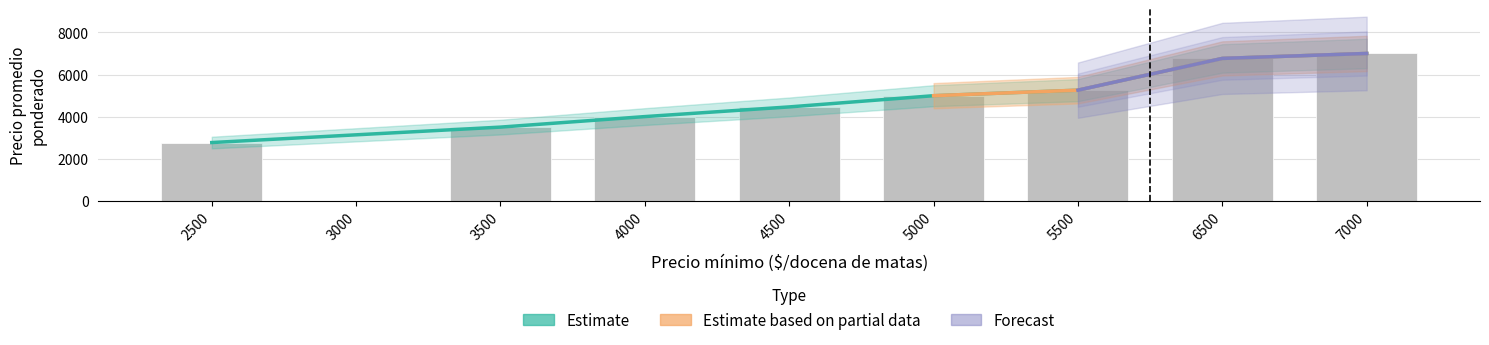

How many groups of bars are there?

9